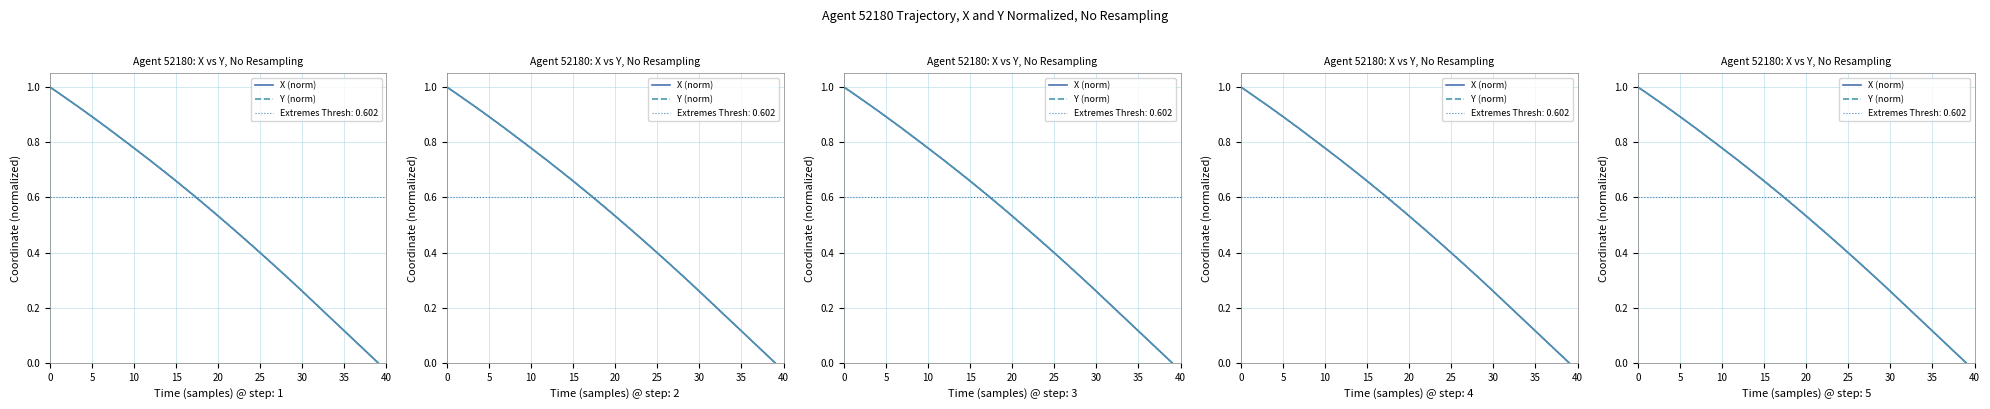

What are all the series names shown in the legend?

X (norm), Y (norm)